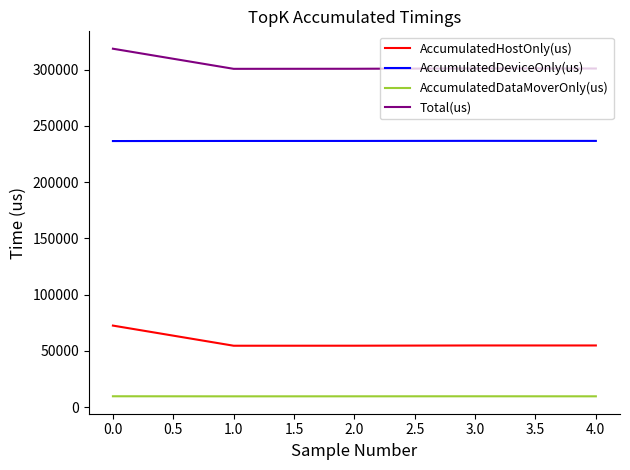

True or false: AccumulatedDataMoverOnly(us) and AccumulatedDeviceOnly(us) intersect in this chart.

False